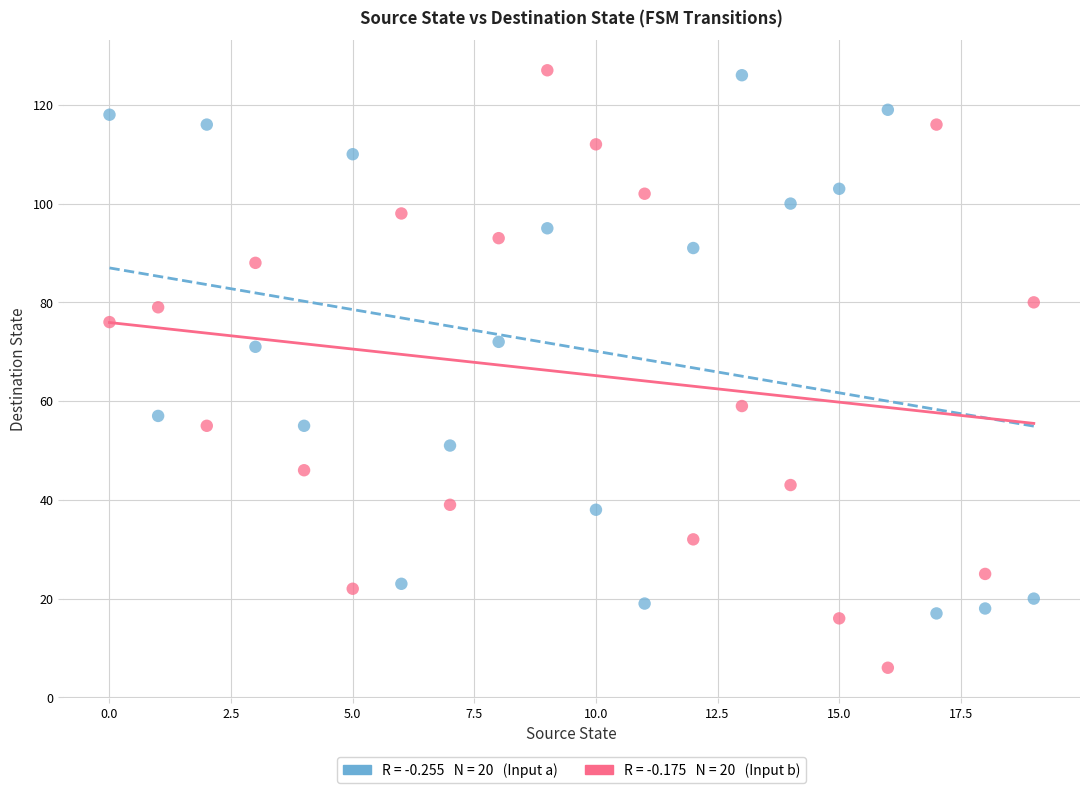

How many points are shown in the scatter plot?

40